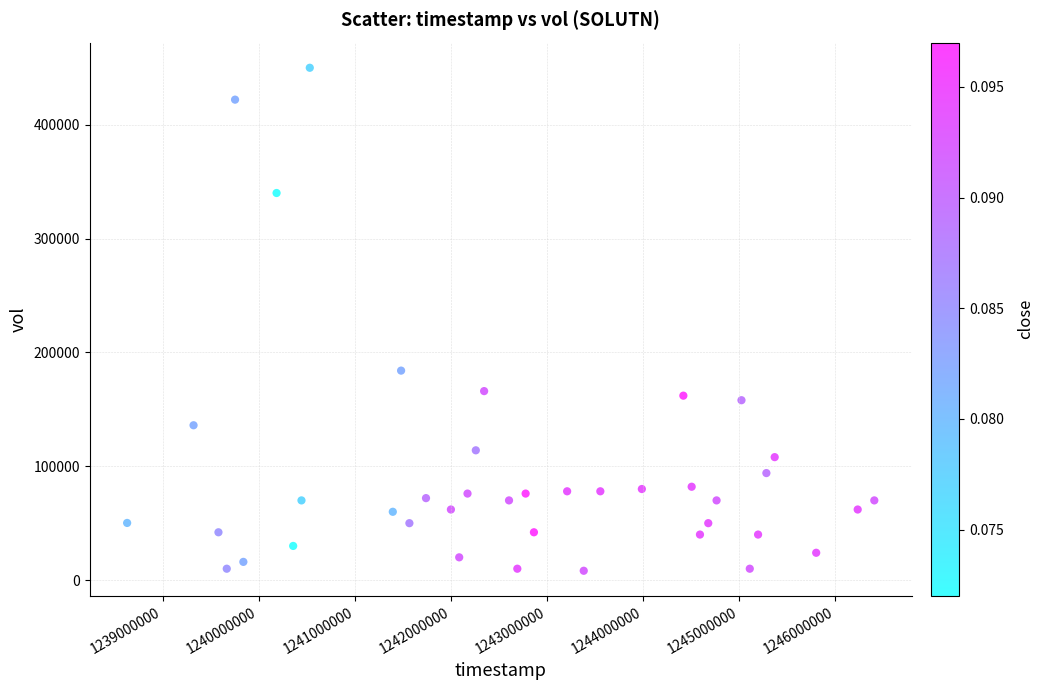

What Y value in the scatter plot is closest to 229100?

184000